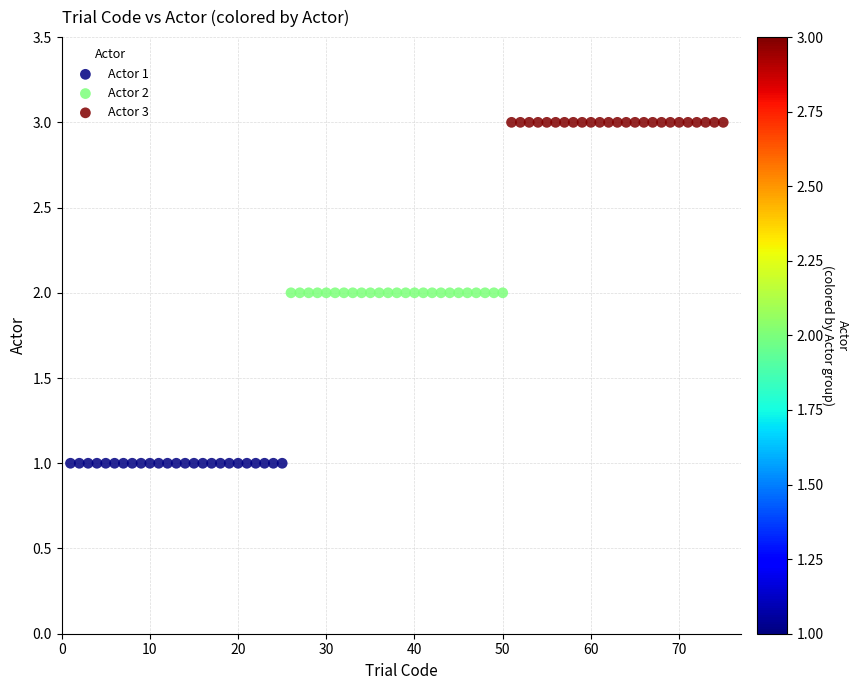

Which series reaches the minimum Y coordinate?

Actor 1